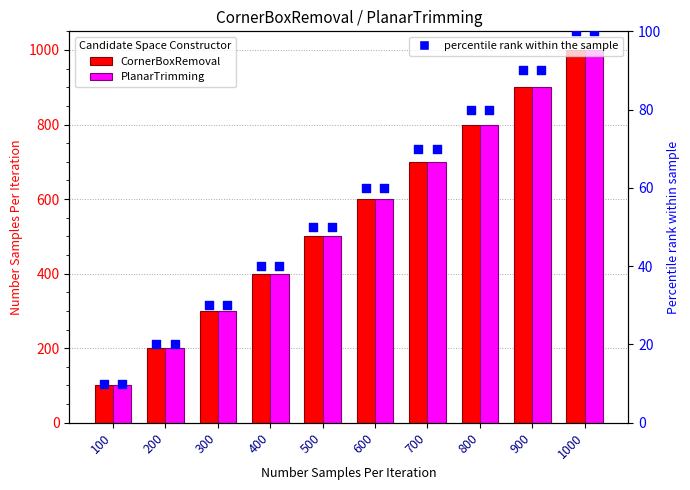

Which series reaches the maximum Y coordinate?

CornerBoxRemoval